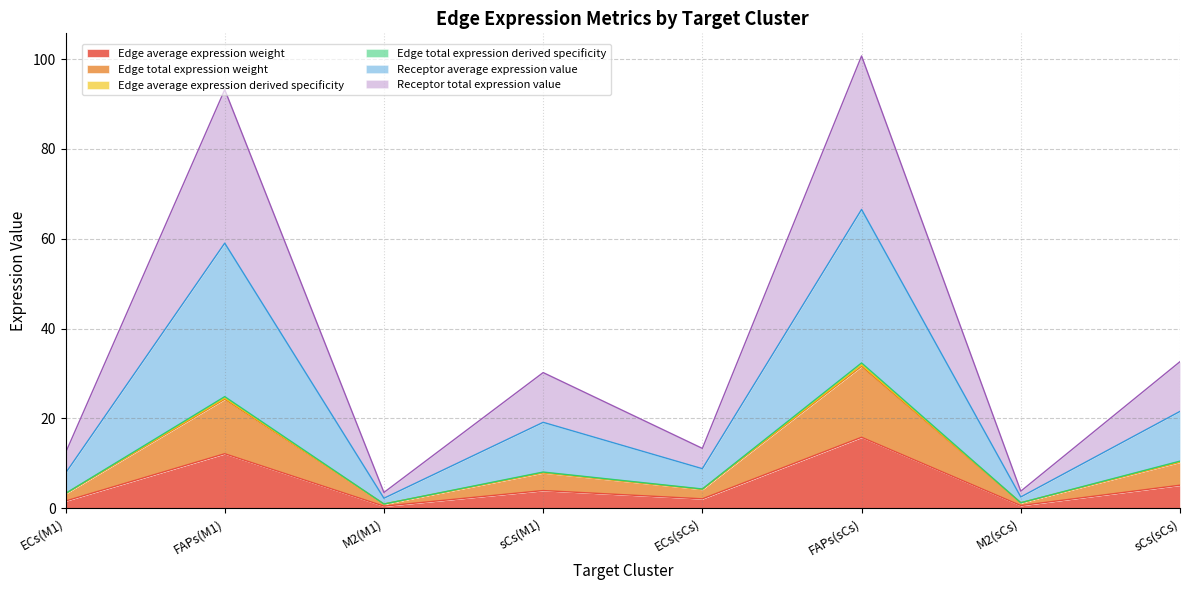

What is the maximum value shown in the chart?

100.7